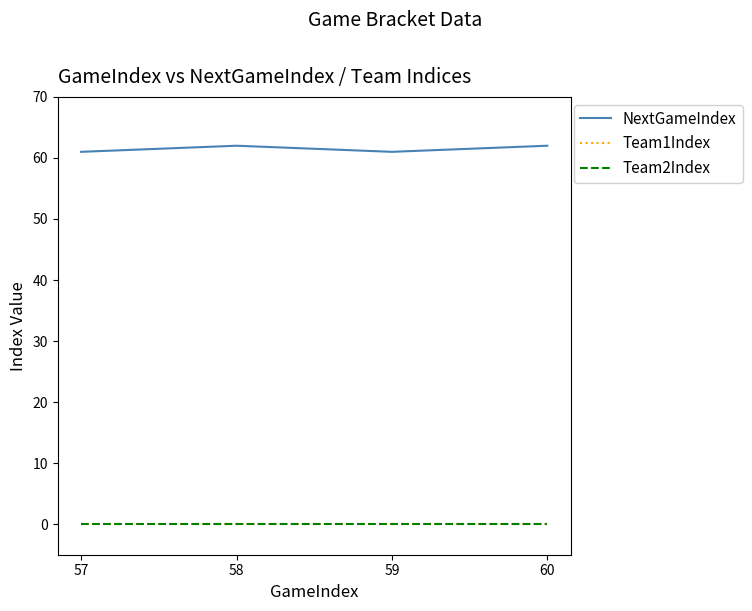

Does the chart display data point markers on the line(s)?

No